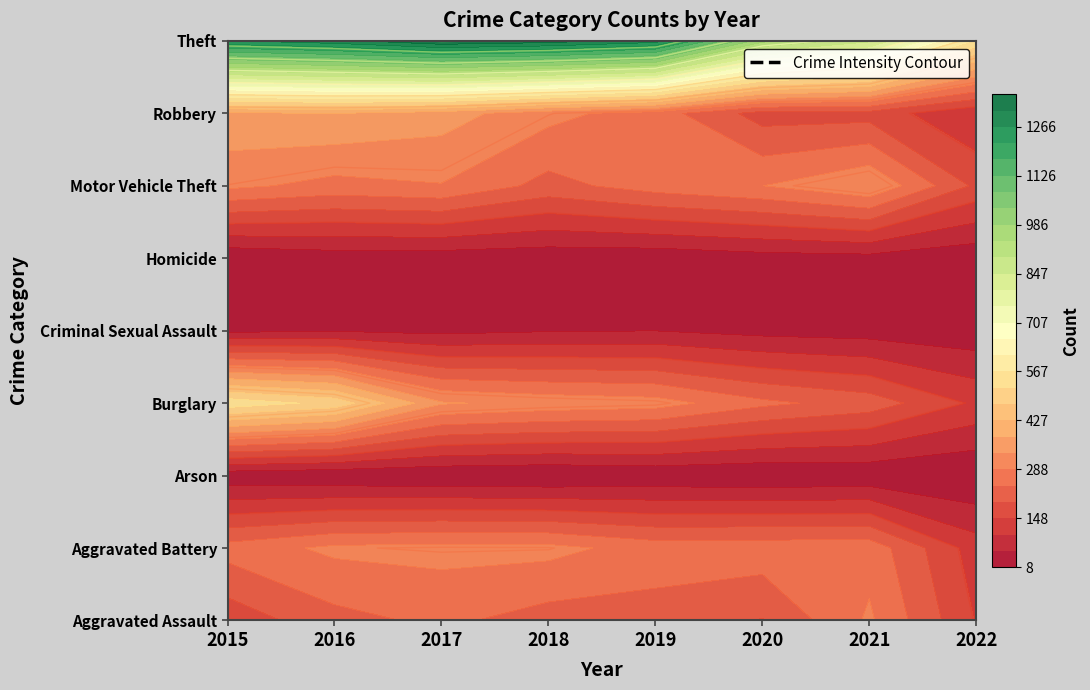

Is it true that Homicide equals 63 at 2021?

False